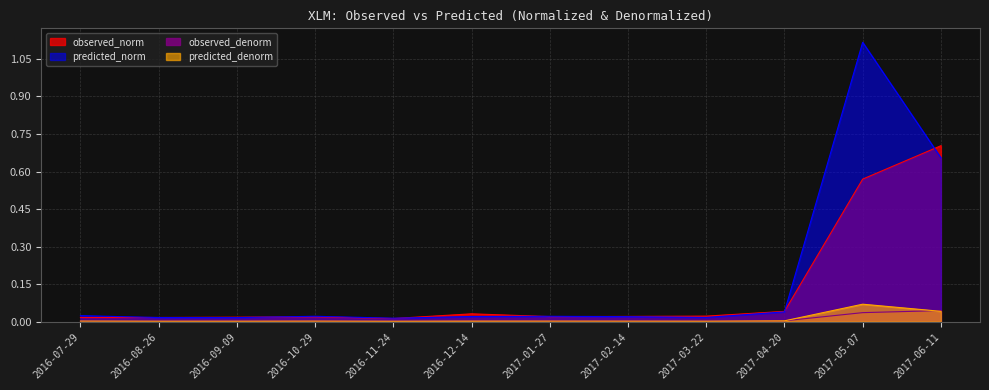

What is the sum of the predicted_norm values at 2017-06-11 and 2017-03-22?

0.7